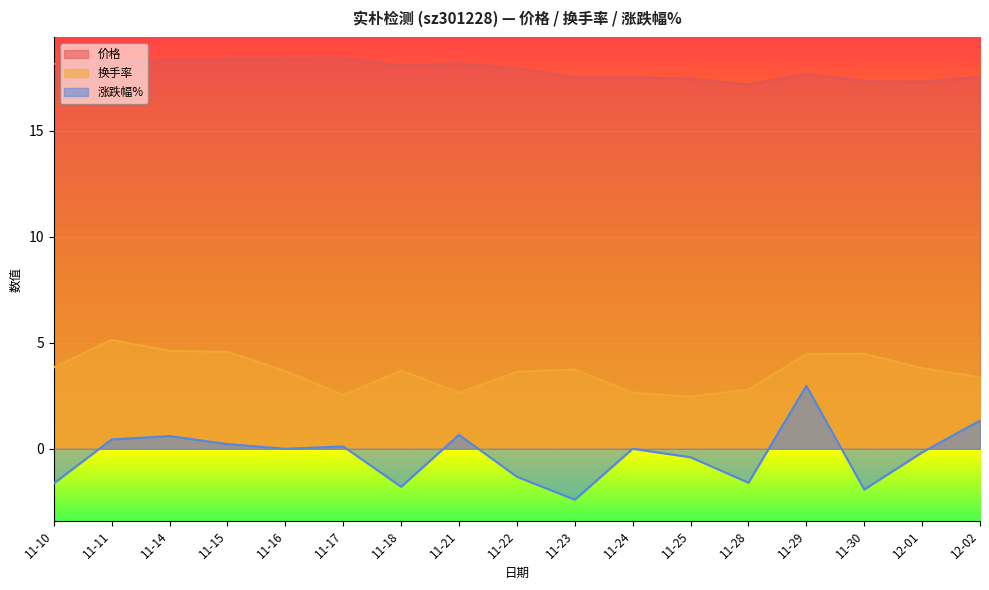

What is the sum of all 换手率 values?

62.1